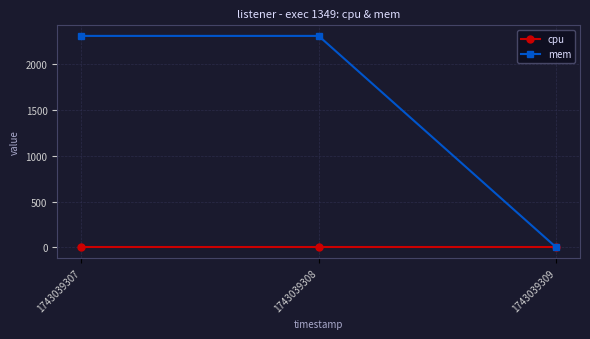

Reading left to right, extract all data points from this chart.

cpu: 1743039307=0	1743039308=0	1743039309=0
mem: 1743039307=2308	1743039308=2308	1743039309=0